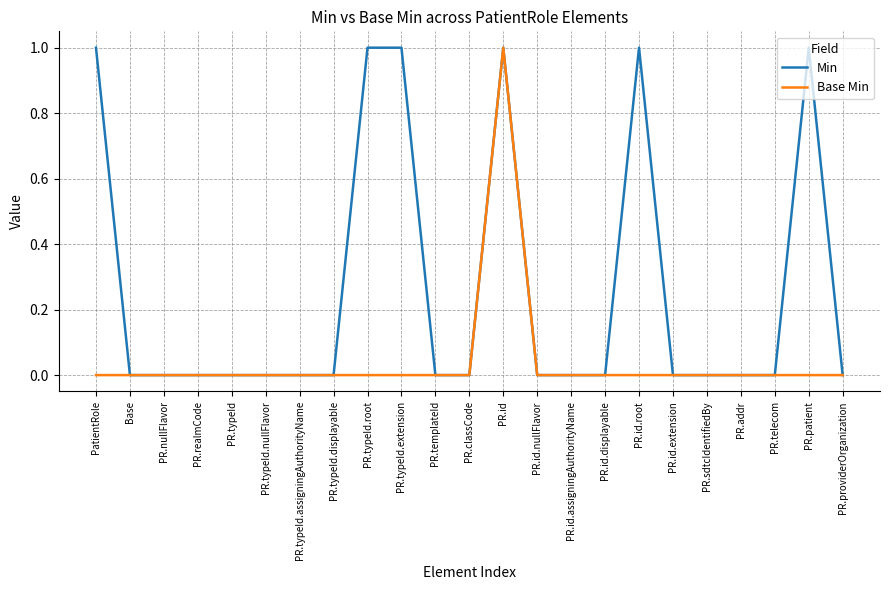

Rank the series at PR.patient from highest to lowest value.

Min, Base Min